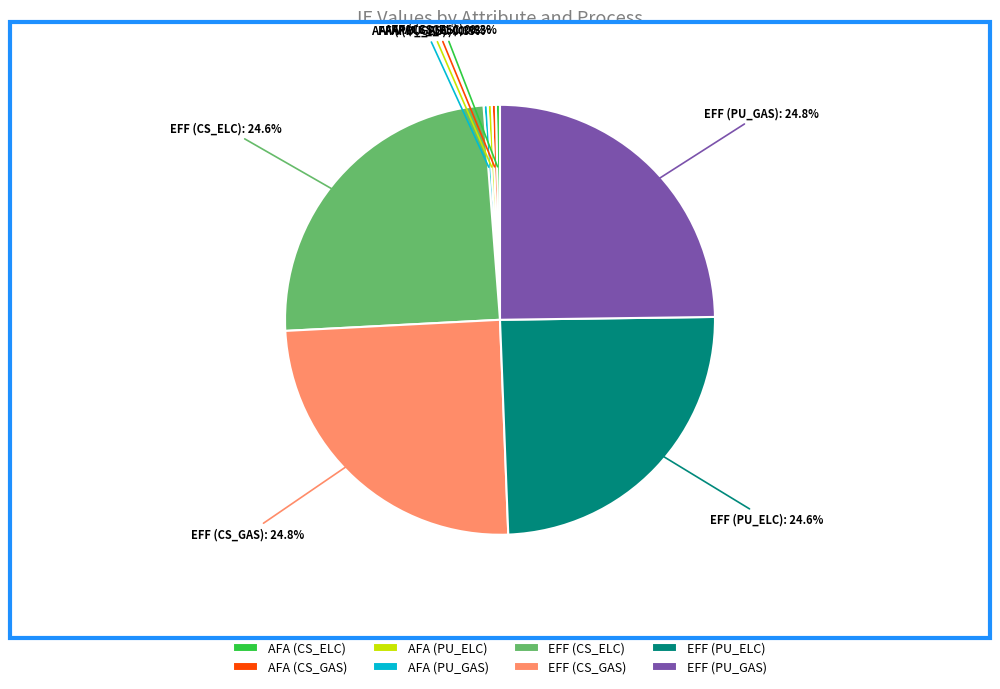

What is the ratio of the value at EFF (PU_GAS) to the value at EFF (CS_GAS)?

1.0